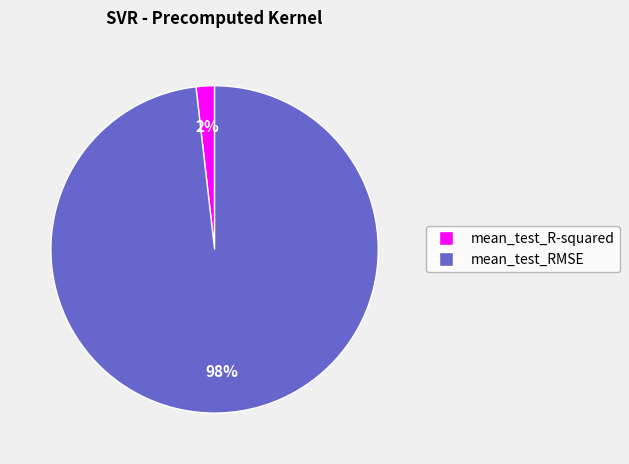

Rank the categories by value from lowest to highest.

mean_test_R-squared, mean_test_RMSE